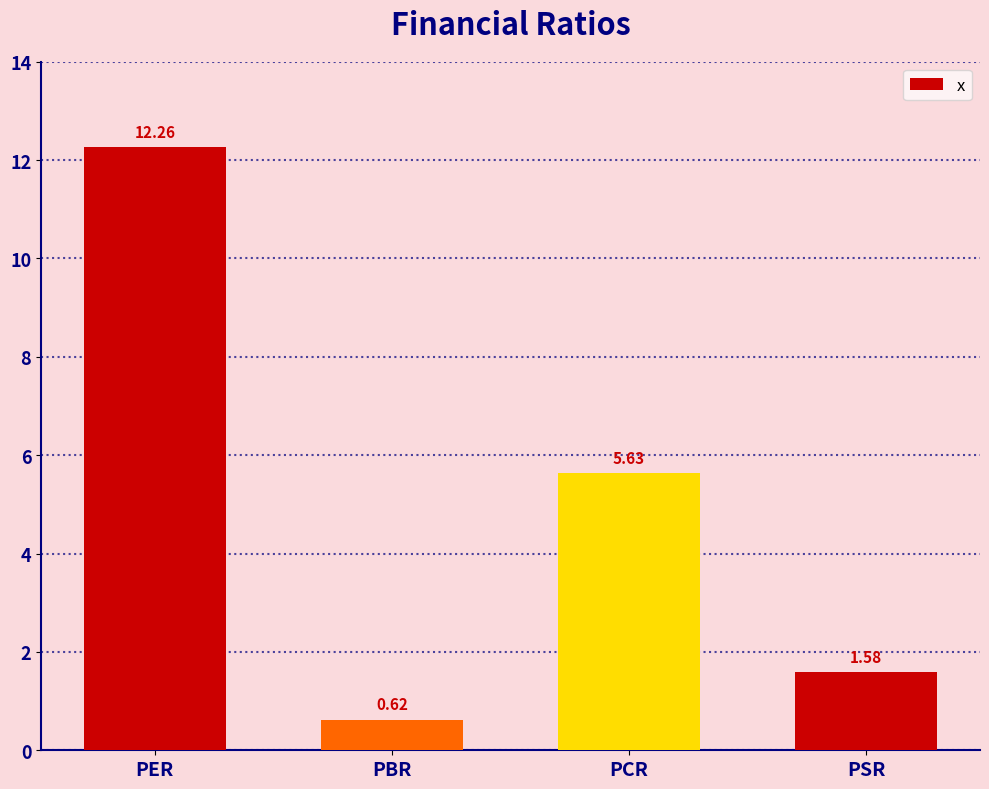

What position from the right is PBR?

3